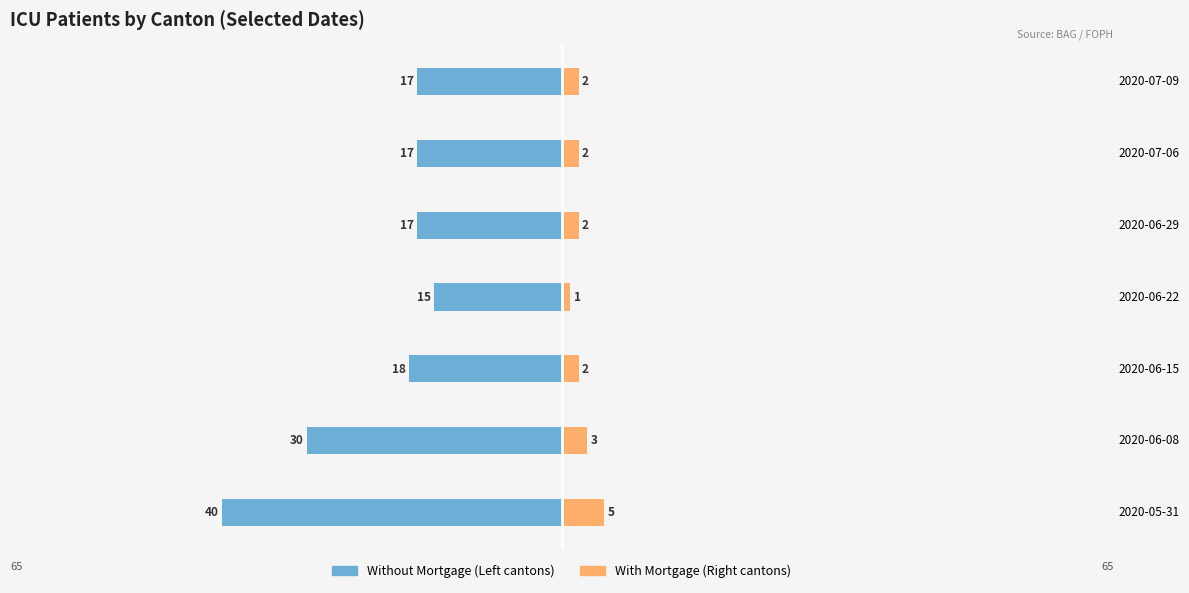

What are all the series names shown in the legend?

Without Mortgage, With Mortgage